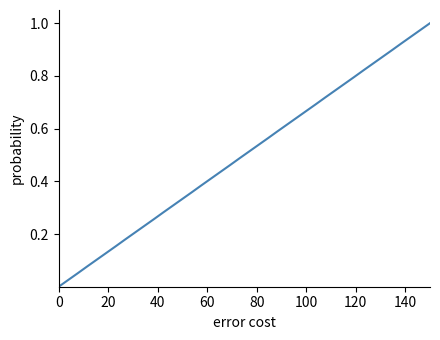

True or false: the data shows 0.2 at 100.

False